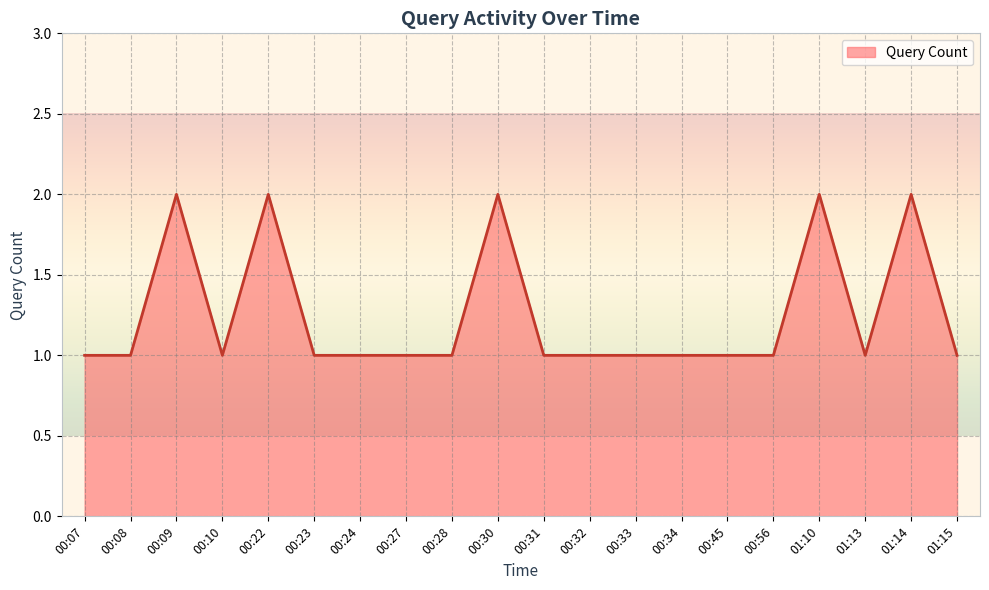

What is the approximate value at 00:31?

1